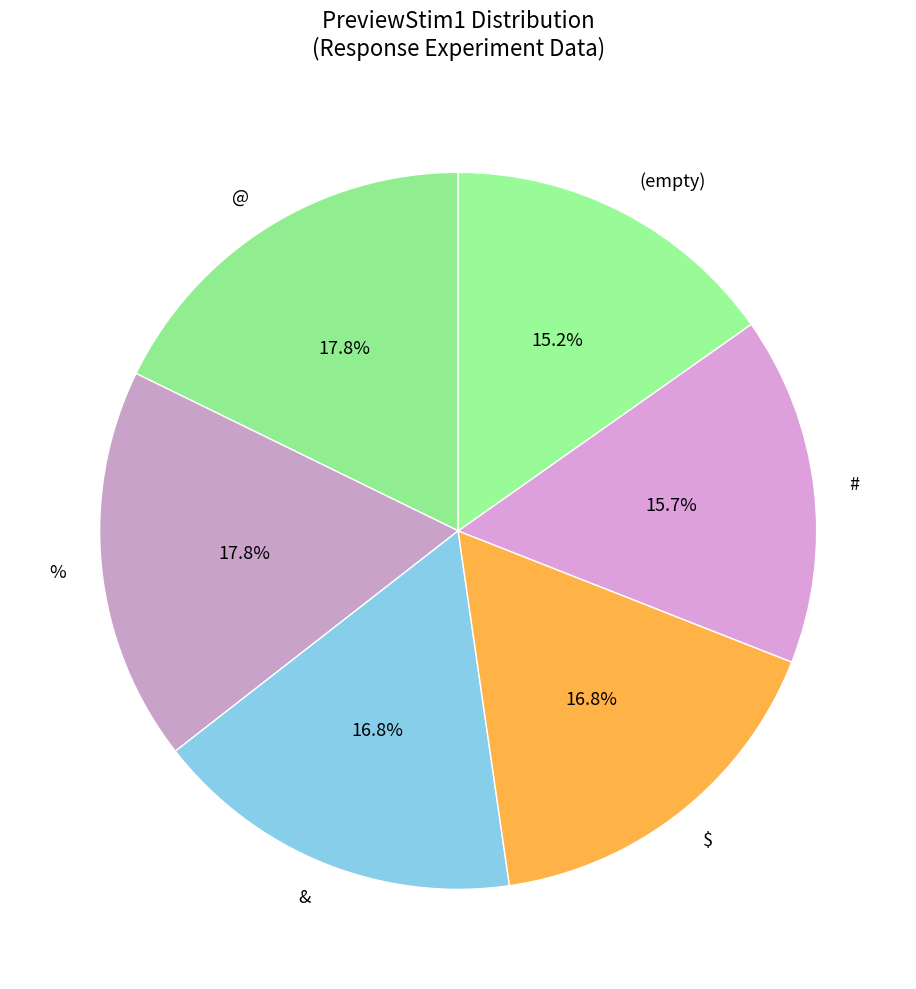

Do # and % together represent more than half of the pie?

No